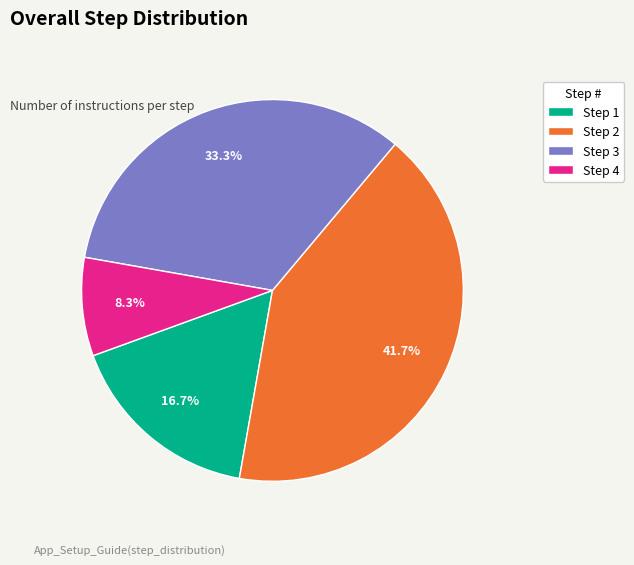

Which has a higher value, Step 2 or Step 1?

Step 2